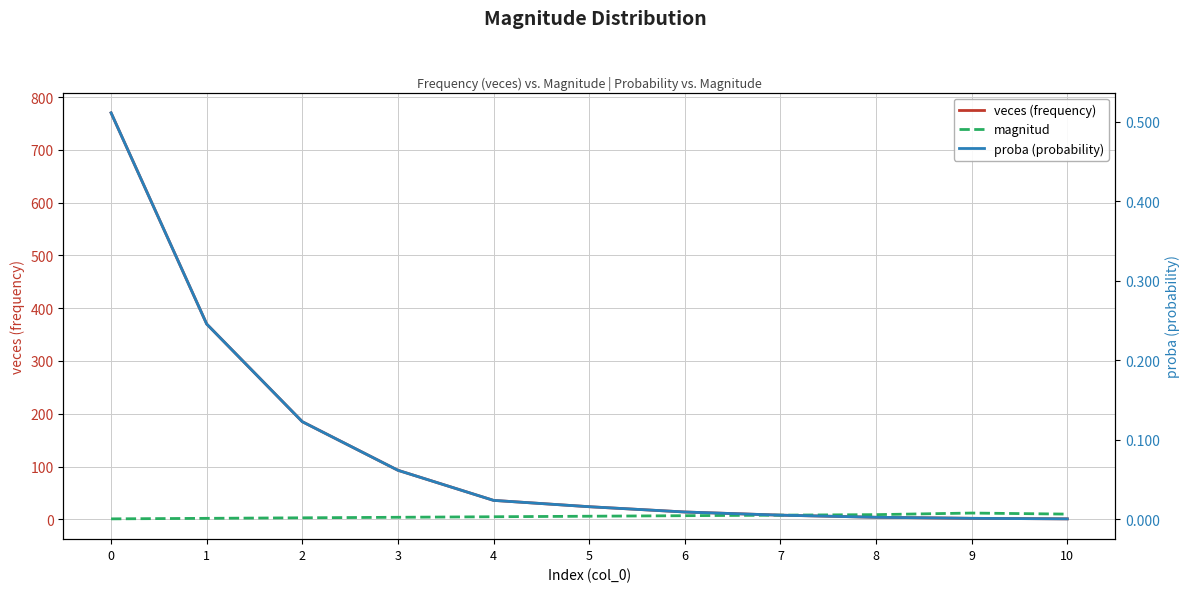

Rank the series by their maximum value, from lowest to highest.

proba (probability), magnitud, veces (frequency)